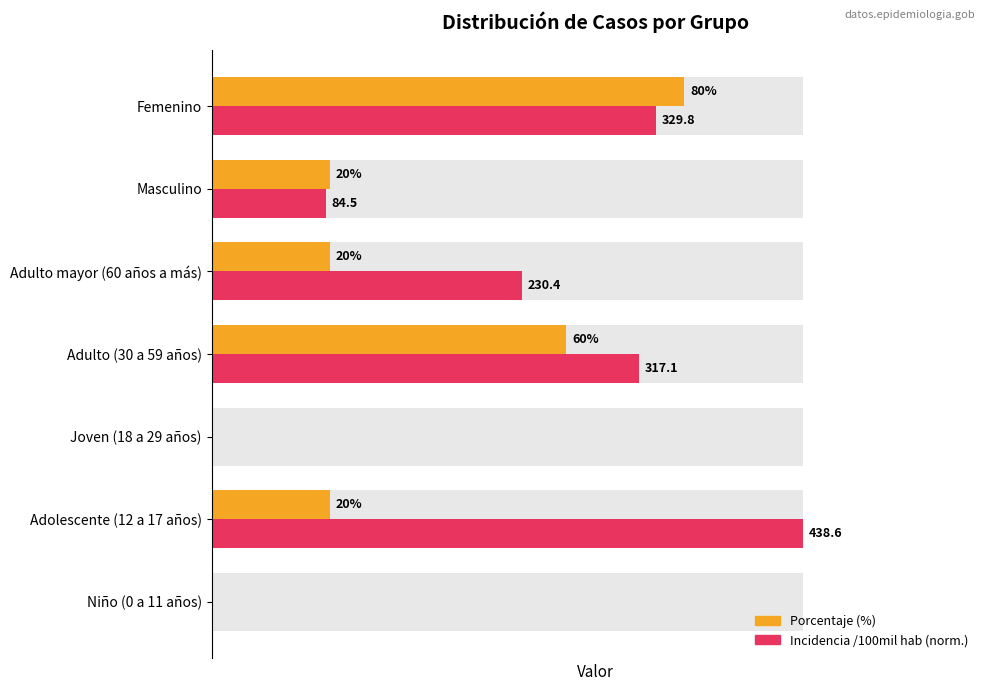

Reading right to left, extract all data points from this chart.

Porcentaje (%): 80.0	20.0	20.0	60.0	0.0	20.0	0.0
Incidencia /100mil hab (norm): 75.2	19.3	52.5	72.3	0.0	100.0	0.0